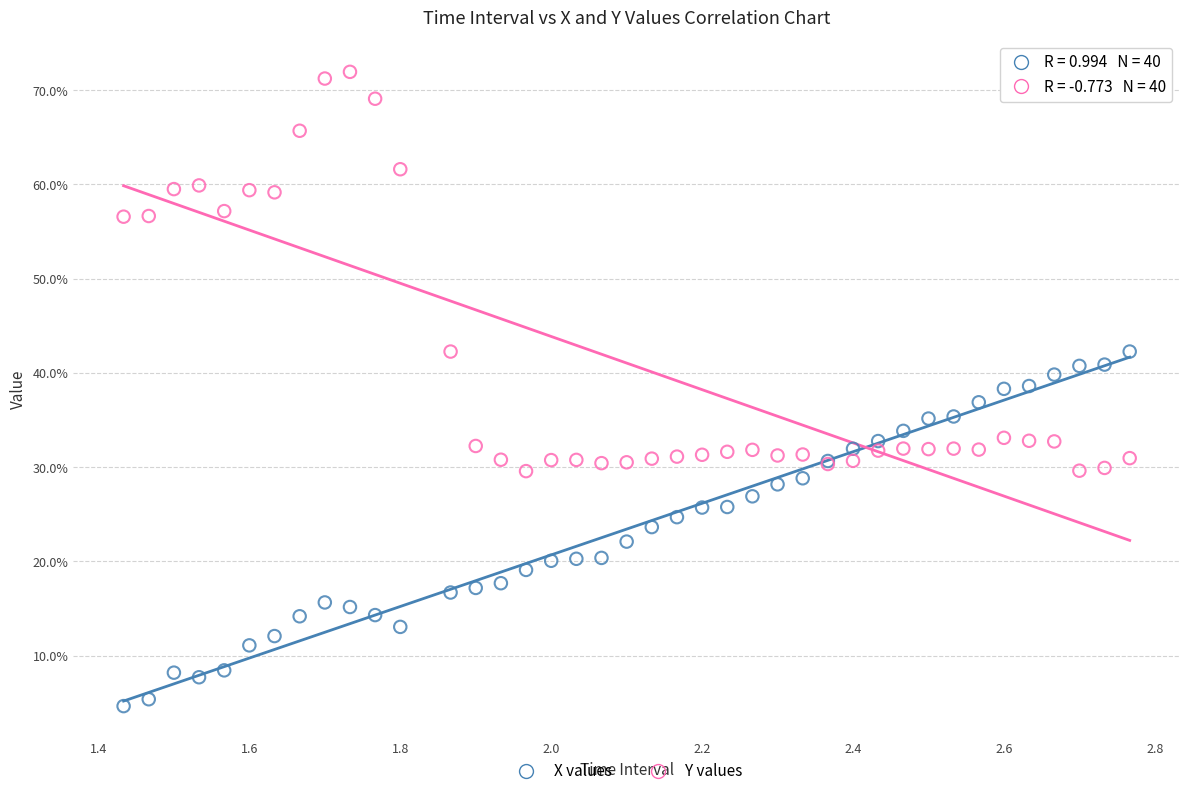

What are all the series names shown in the legend?

X values, Y values